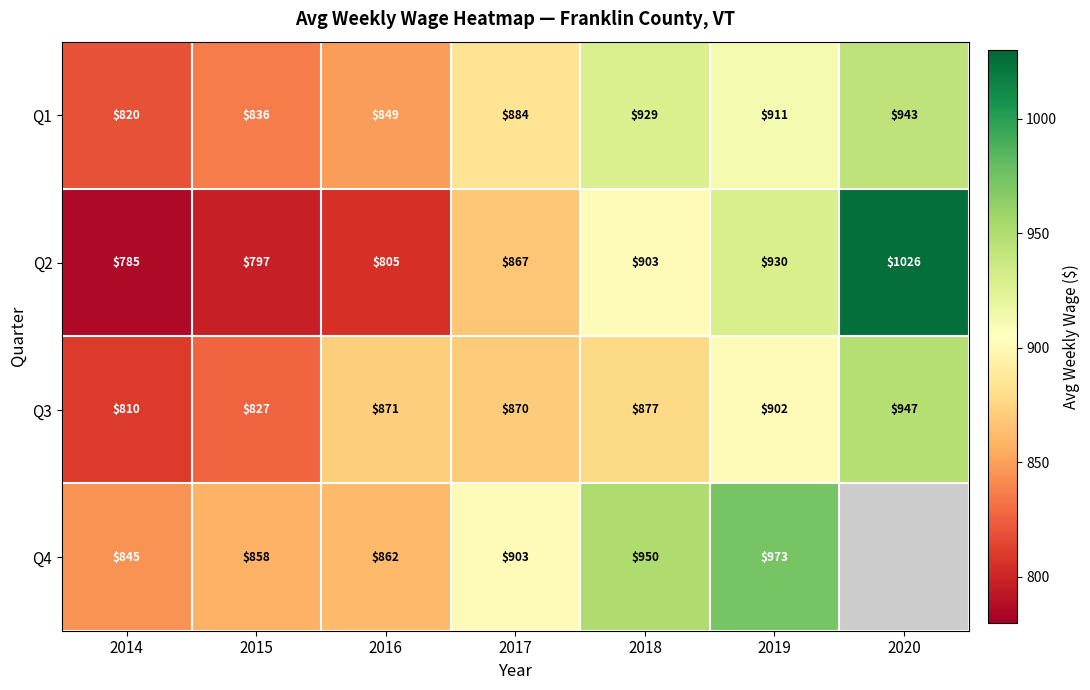

At 2016, list the series in order from largest to smallest.

Q3, Q4, Q1, Q2